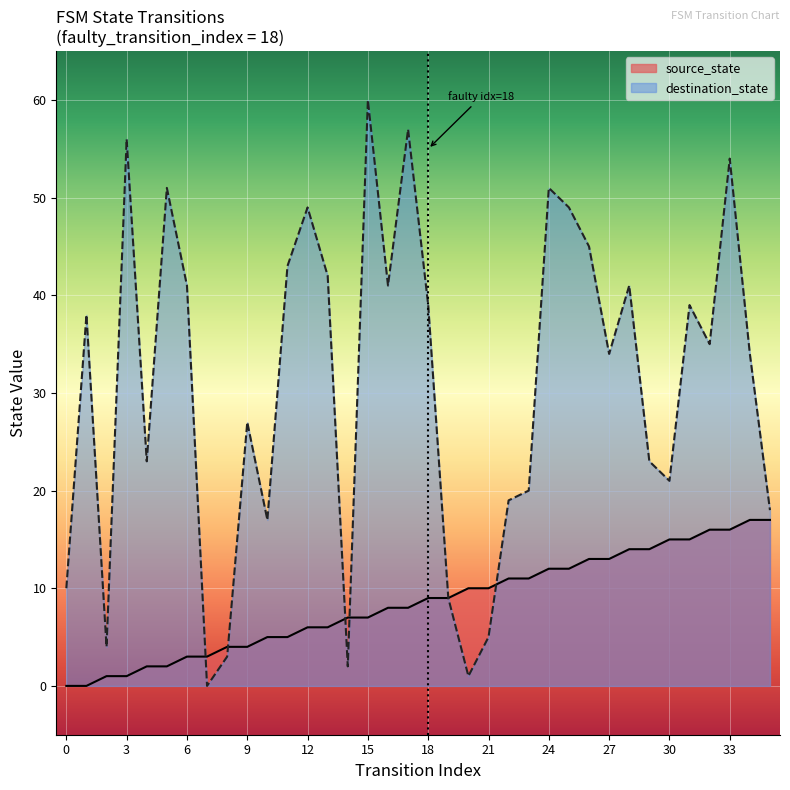

At which label does source_state reach its peak?

34